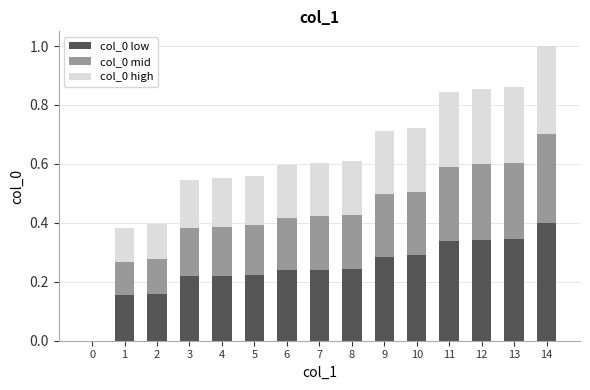

How many categories are shown in the chart?

15